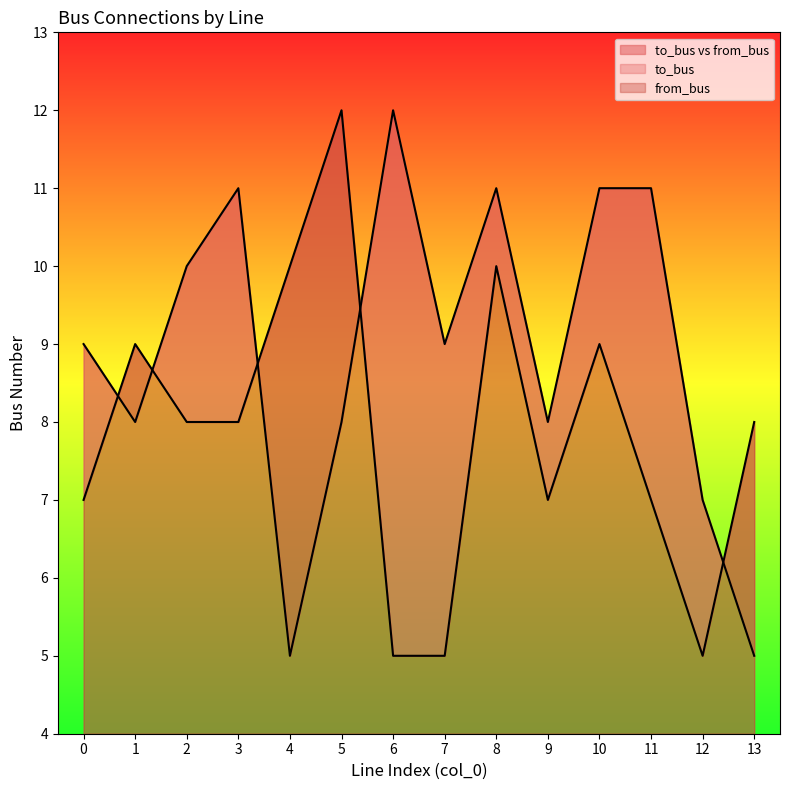

How many from_bus values are between 7 and 9?

8